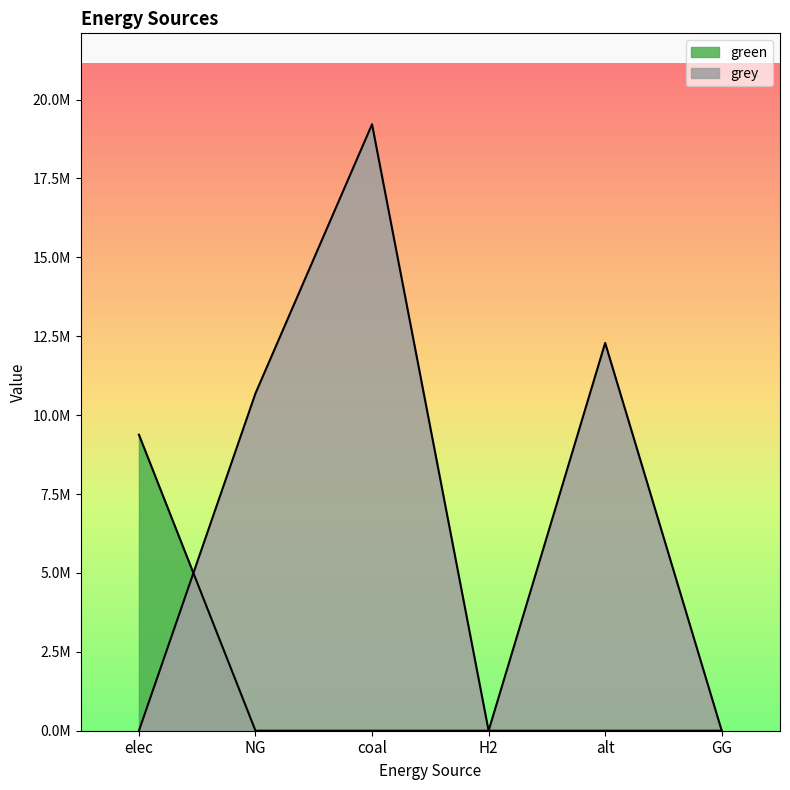

What is the sum of all green values?

9379305.7